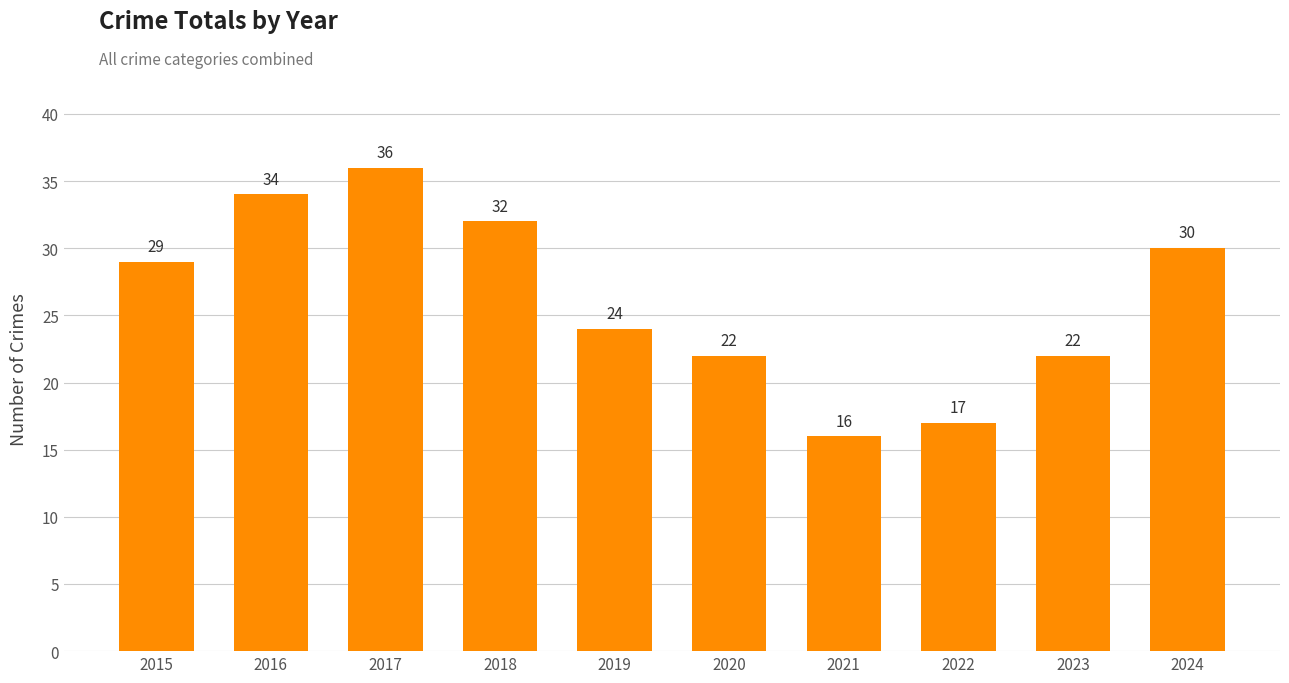

What is the minimum value shown in the chart?

16